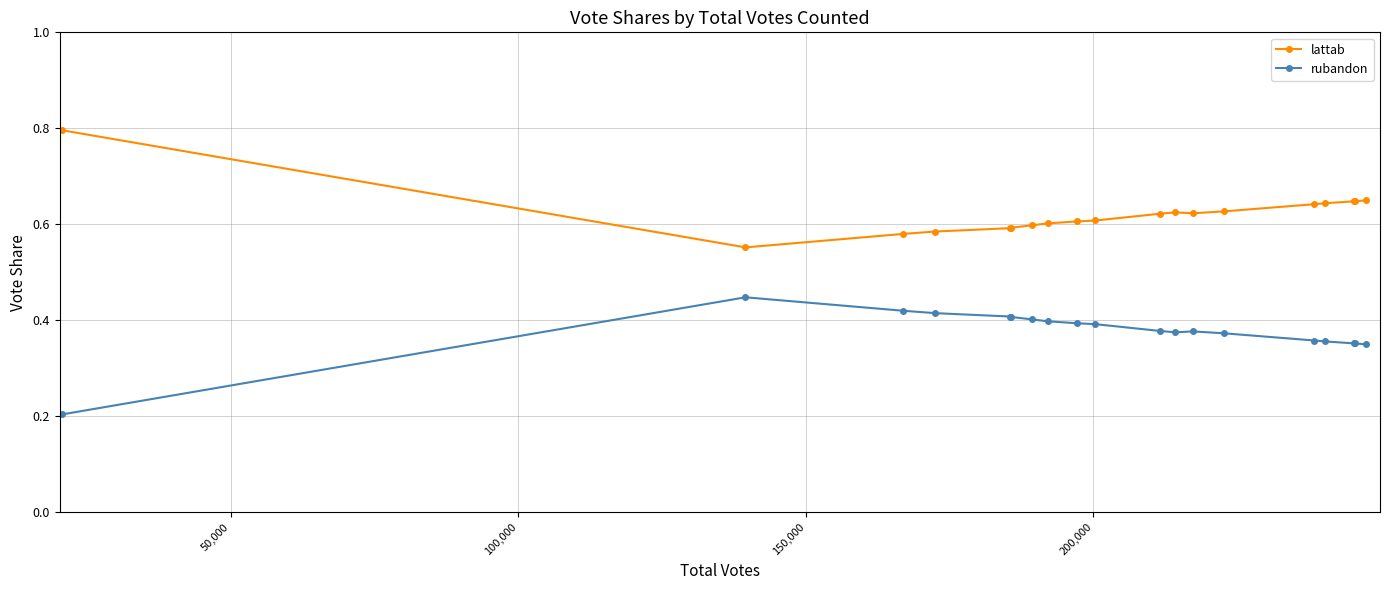

Count the lattab values in the range 0 to 1.

19